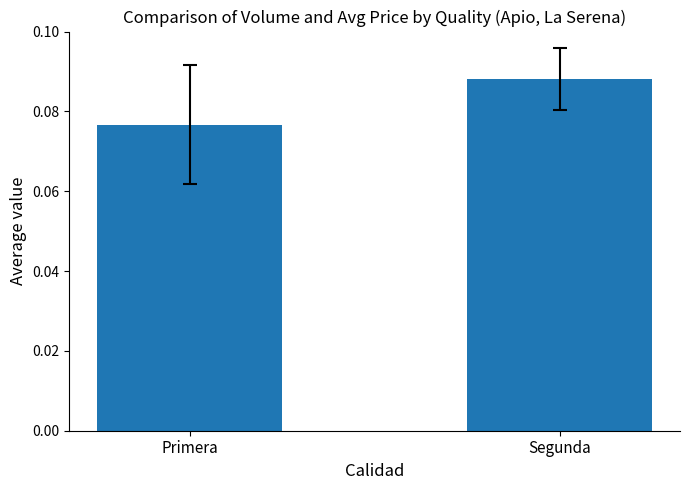

Rank the categories by value from highest to lowest.

Segunda, Primera